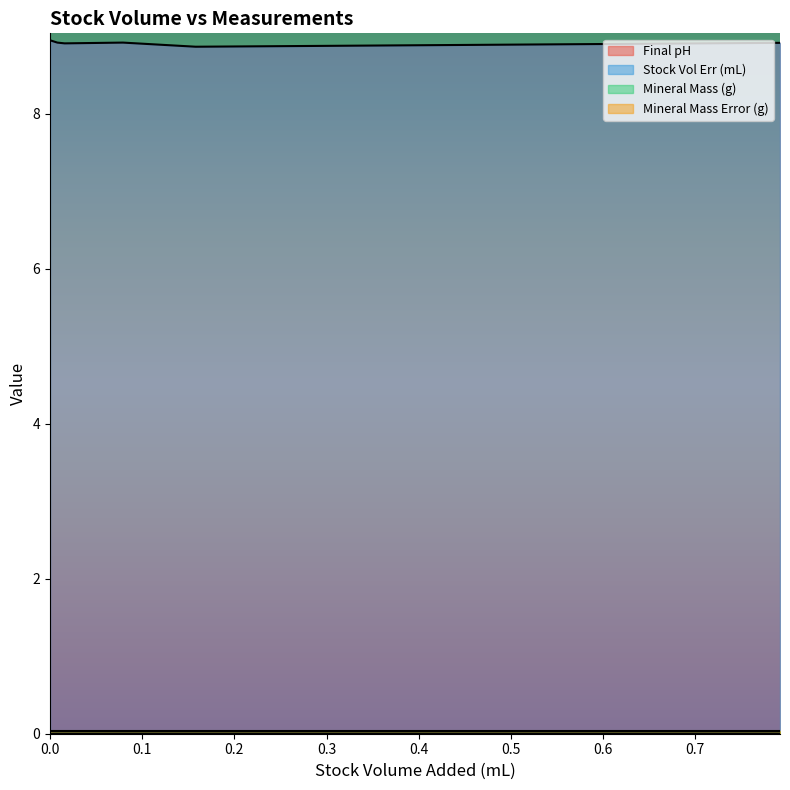

Which series has the largest total across all categories?

Final pH